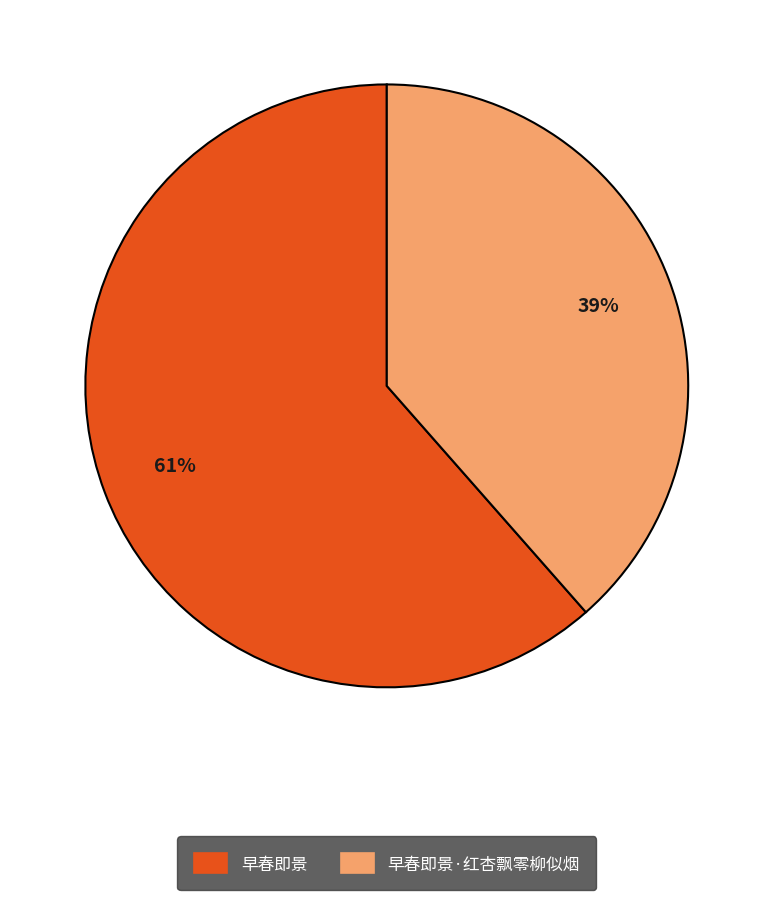

Which category has the smallest portion of the pie?

早春即景·红杏飘零柳似烟